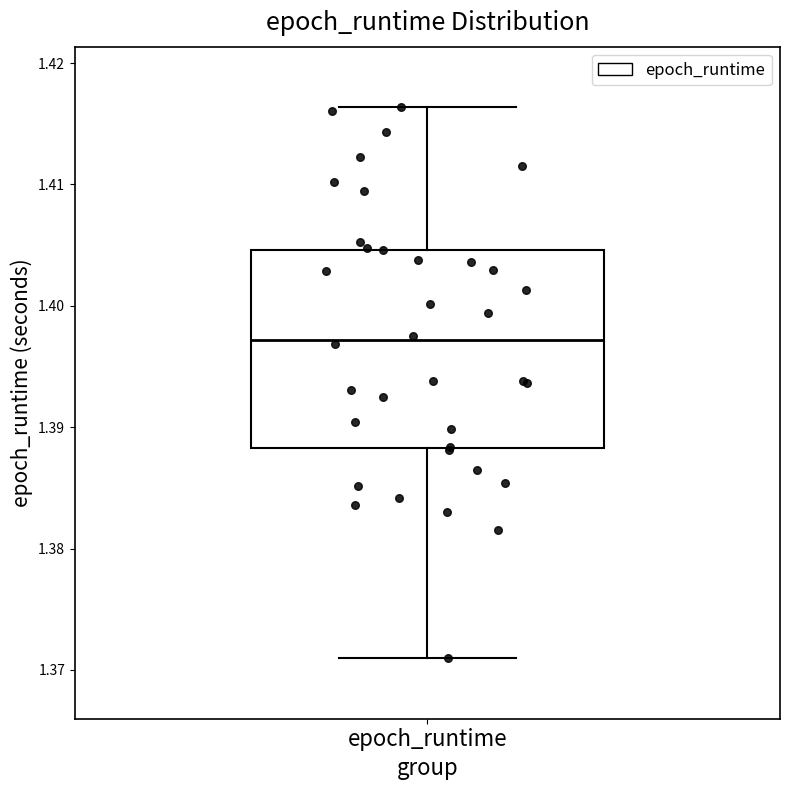

Read this box plot against the y-axis: the position of the median line, the range covered by the box, and the ends of both whiskers. The values are not printed on the chart, so give them approximately, as read against the axis.

median 1.397, box 1.388 to 1.405, whiskers 1.371 to 1.416